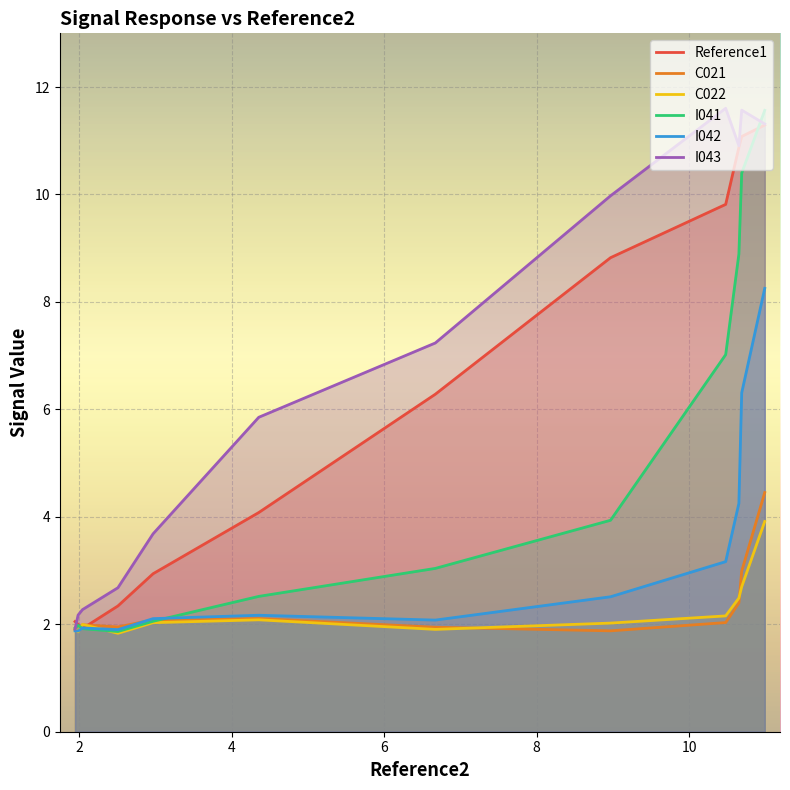

At how many categories does at least one series exceed 3?

8